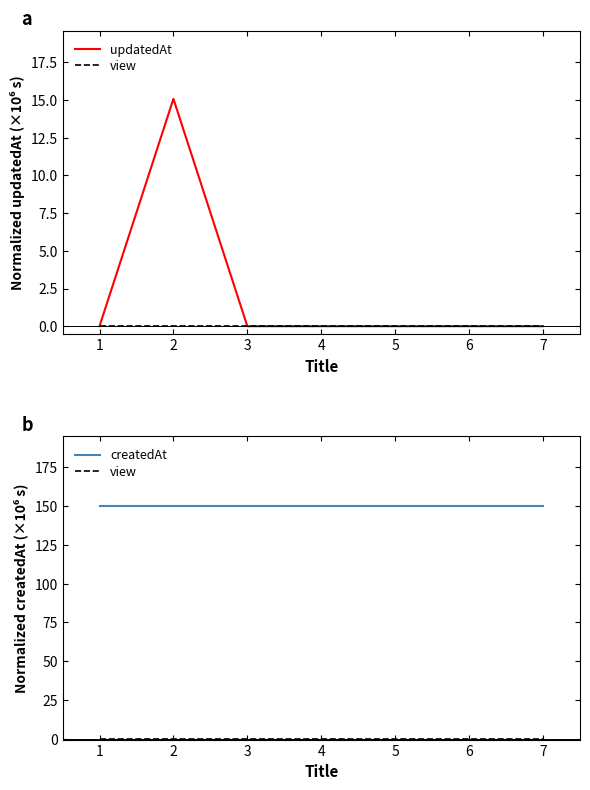

True or false: updatedAt and view intersect in this chart.

False